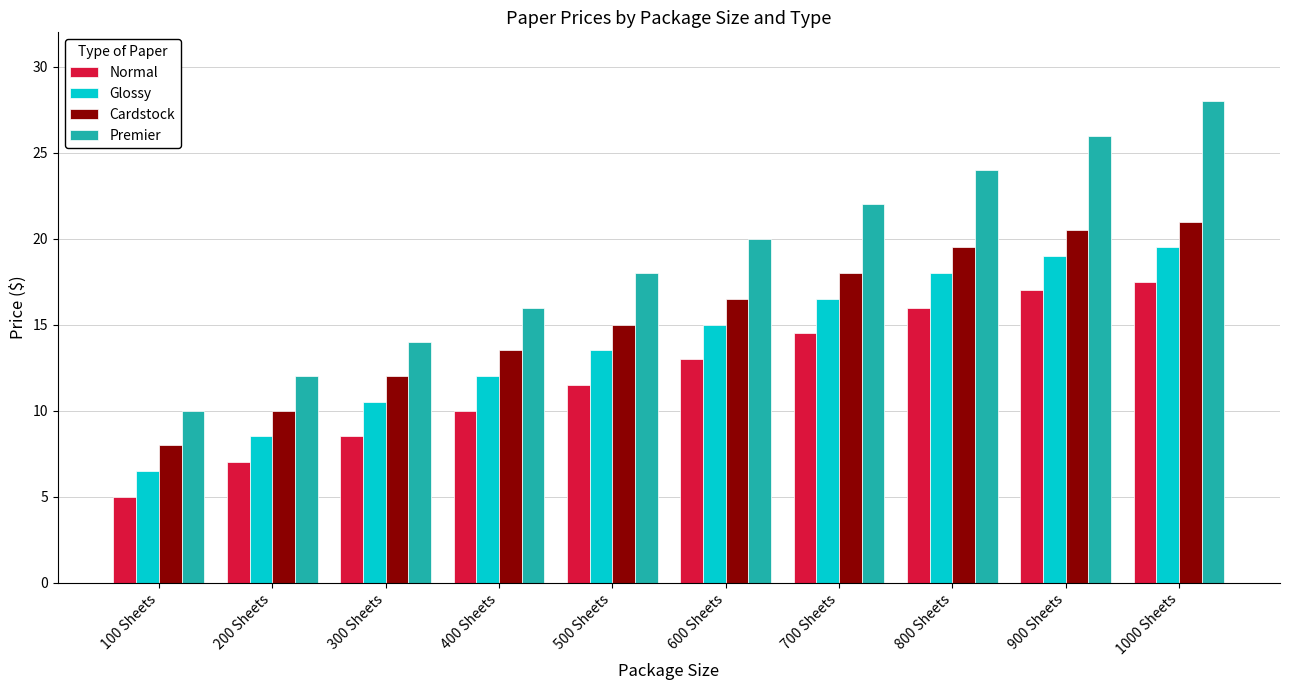

What is the spread (max minus min) of values at 400 Sheets?

6.0